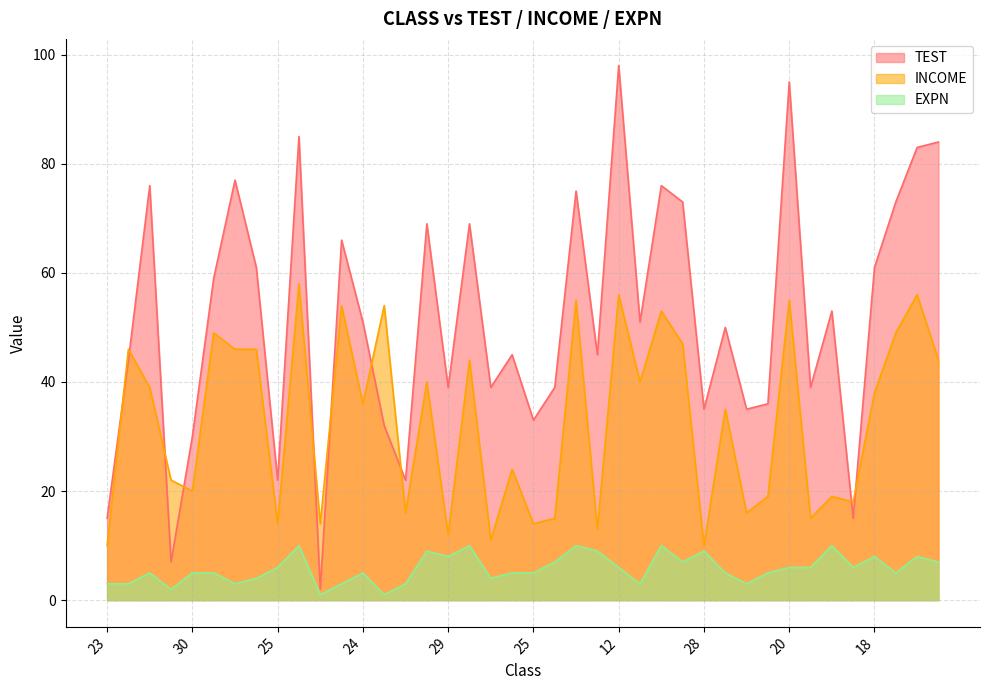

What is the highest value of the INCOME series?

58